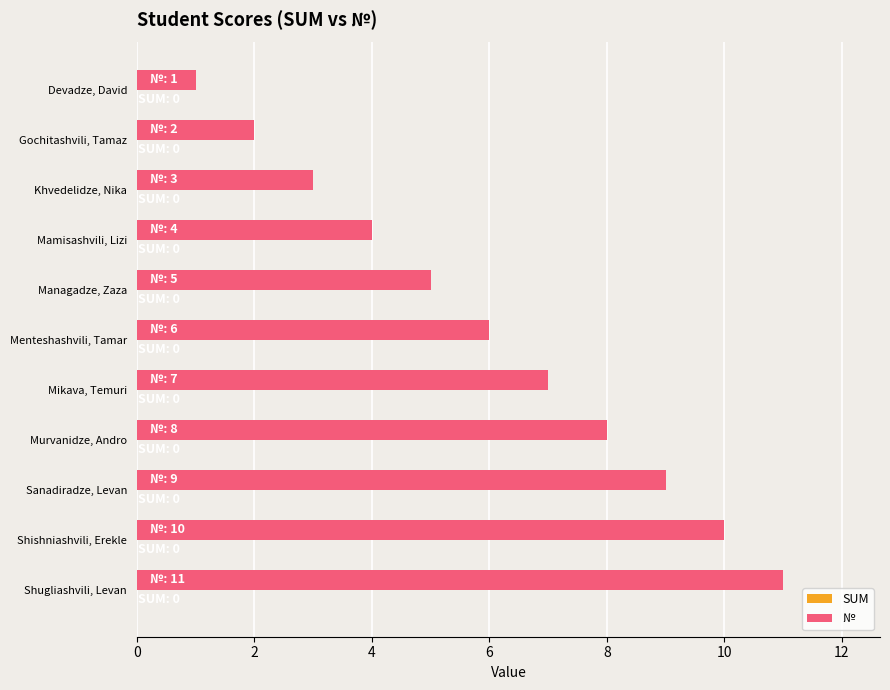

Does the chart contain stacked bars?

No